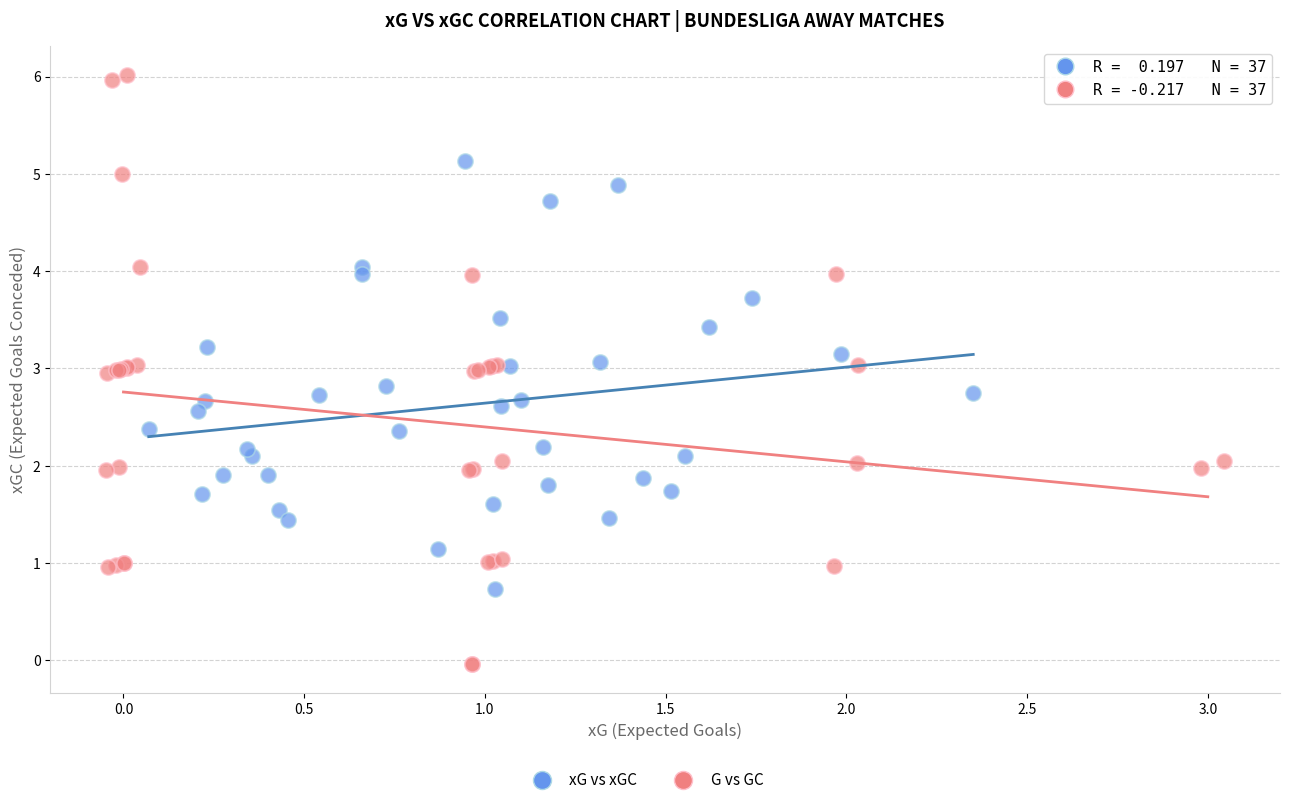

Which series reaches the maximum Y coordinate?

G vs GC